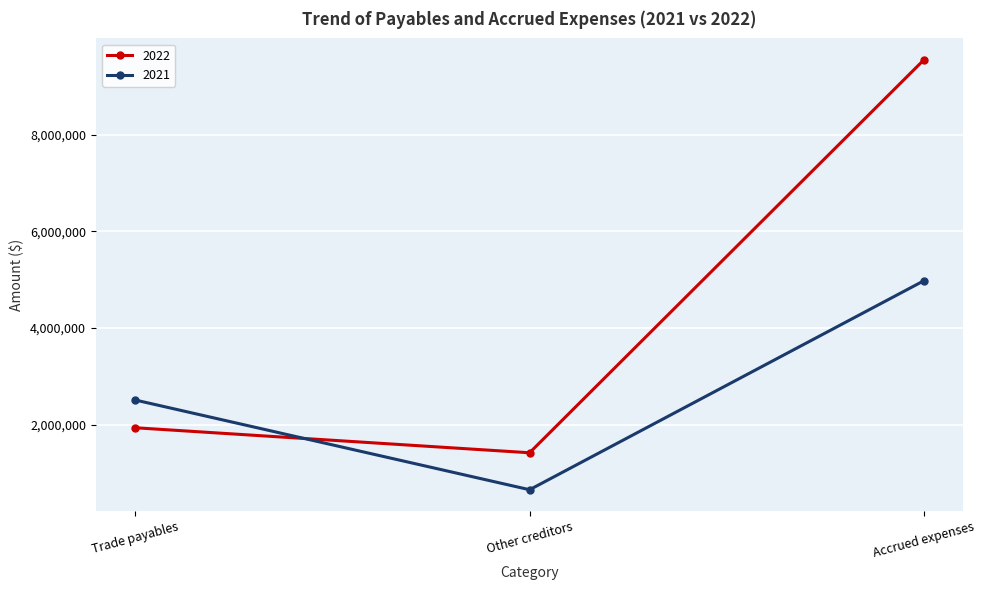

True or false: 2021 has a value of 649702 at Other creditors.

True